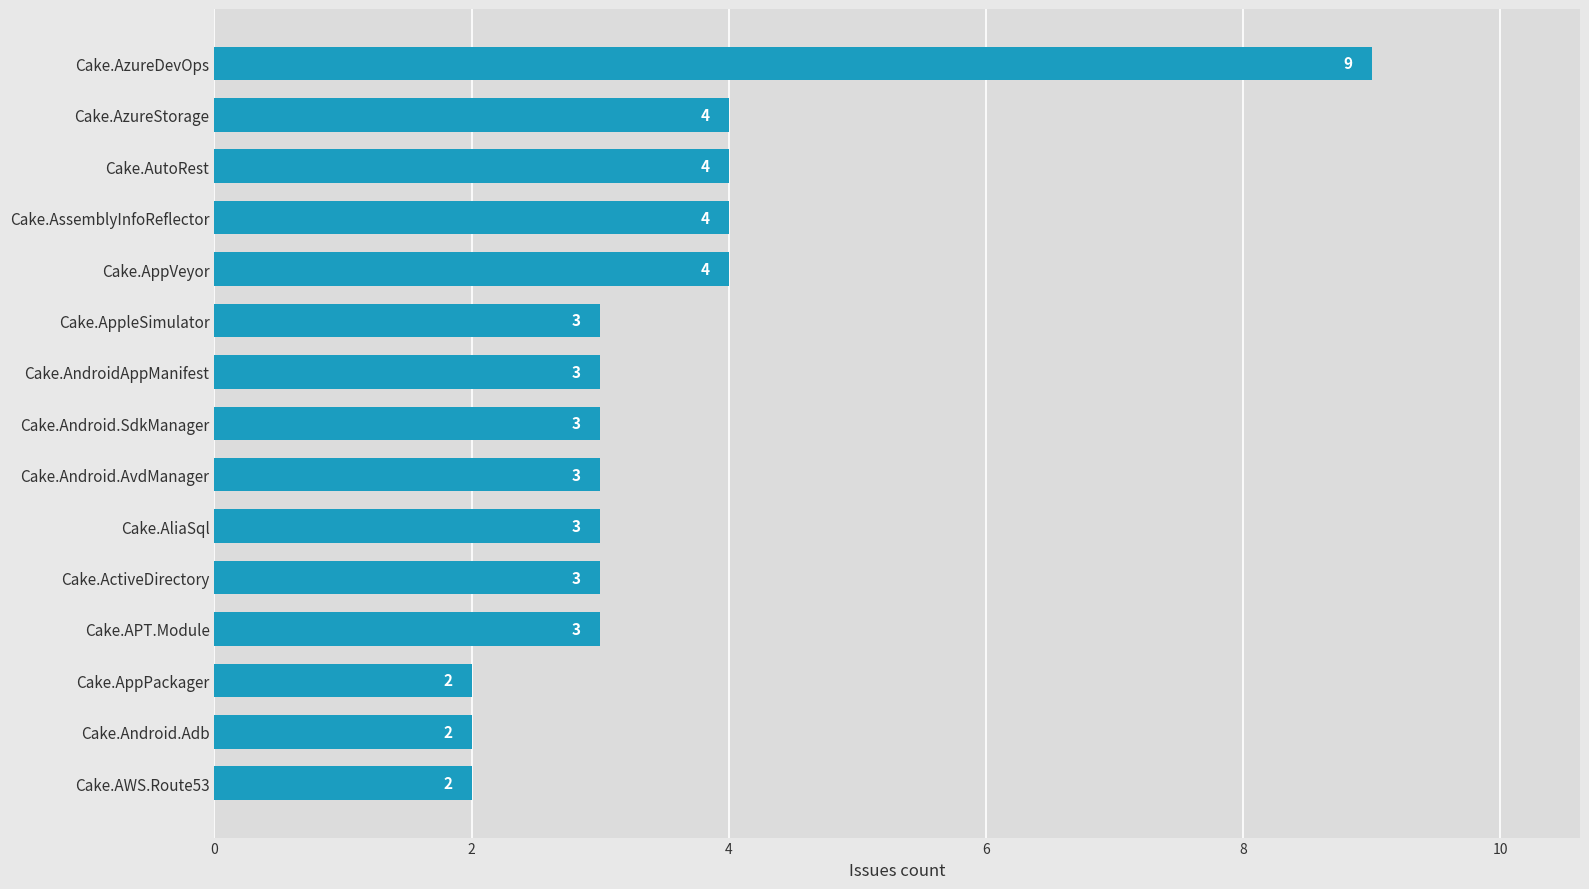

How many bars are there in total?

15